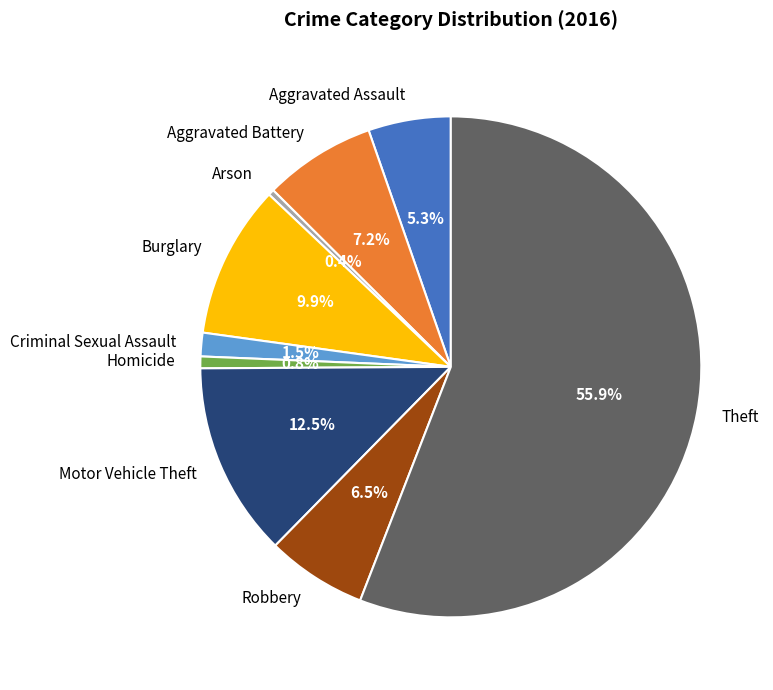

To the nearest percent, what portion does Theft represent?

56%